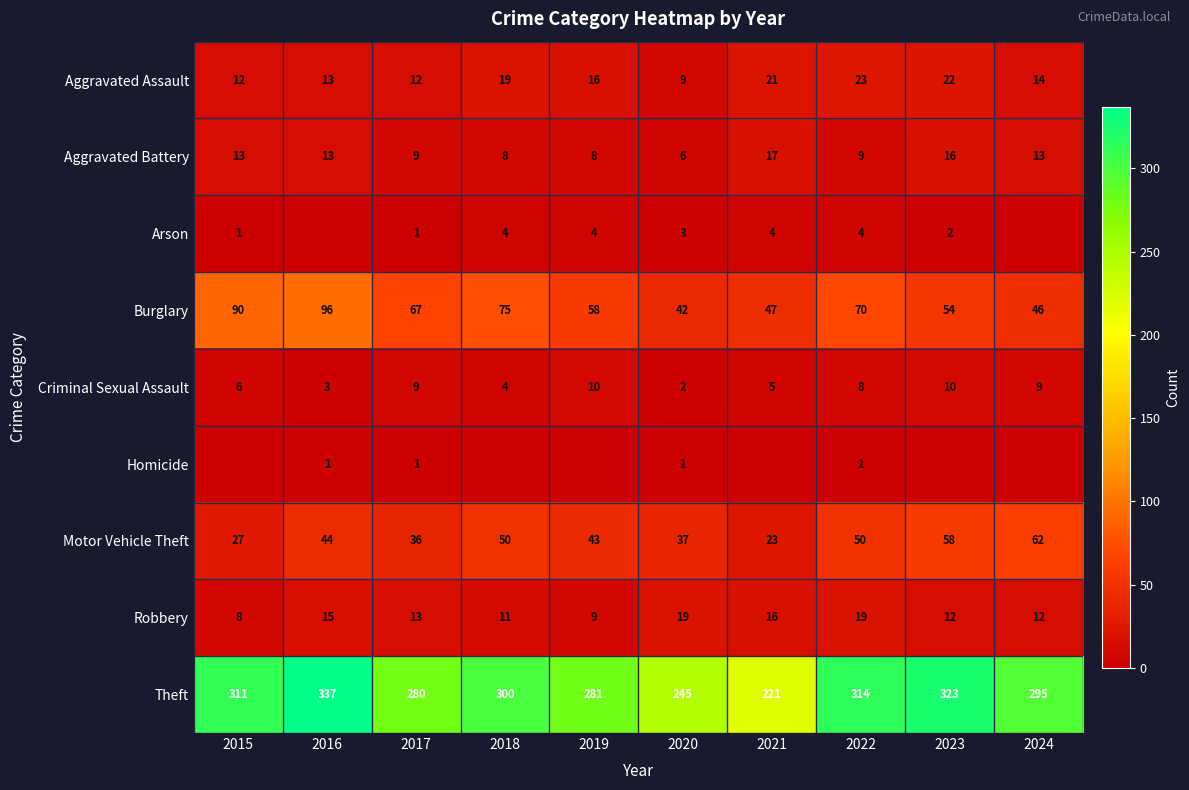

The value of Criminal Sexual Assault at 2020 is 3. True or false?

False